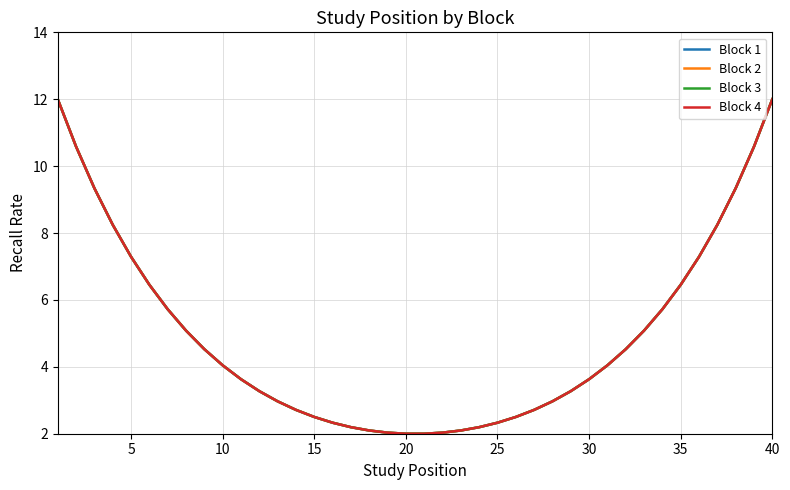

True or false: Block 4 has more than 0 points higher than both neighbors.

False